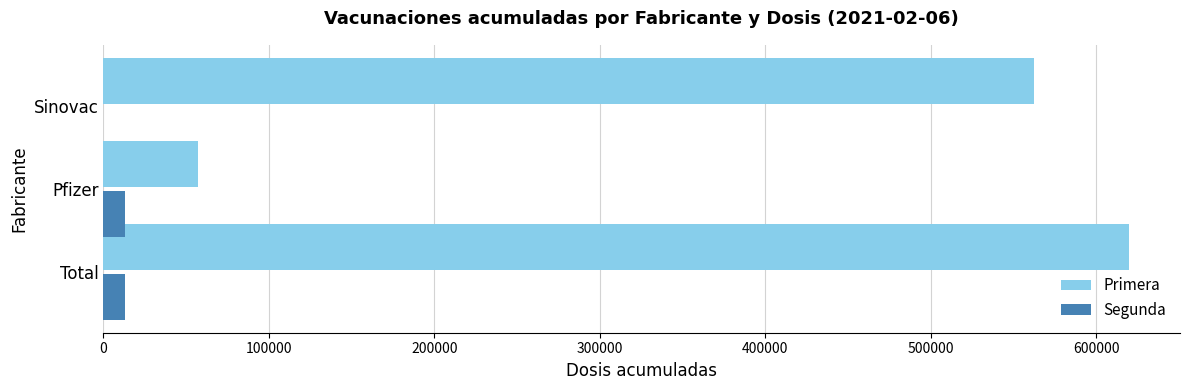

Count the number of categories in the chart.

3